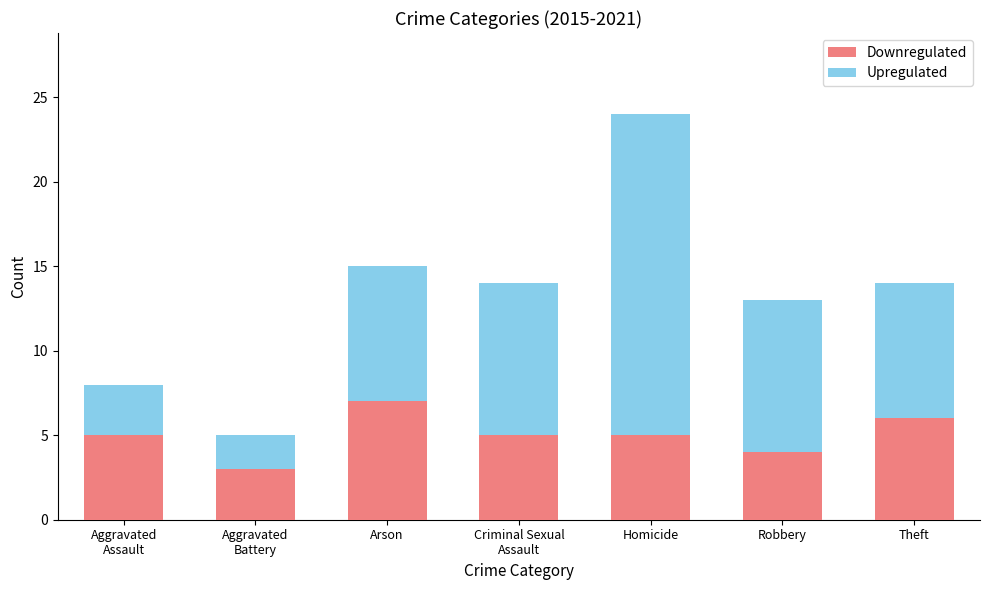

What is the difference between the second highest and minimum values in the Downregulated series?

3